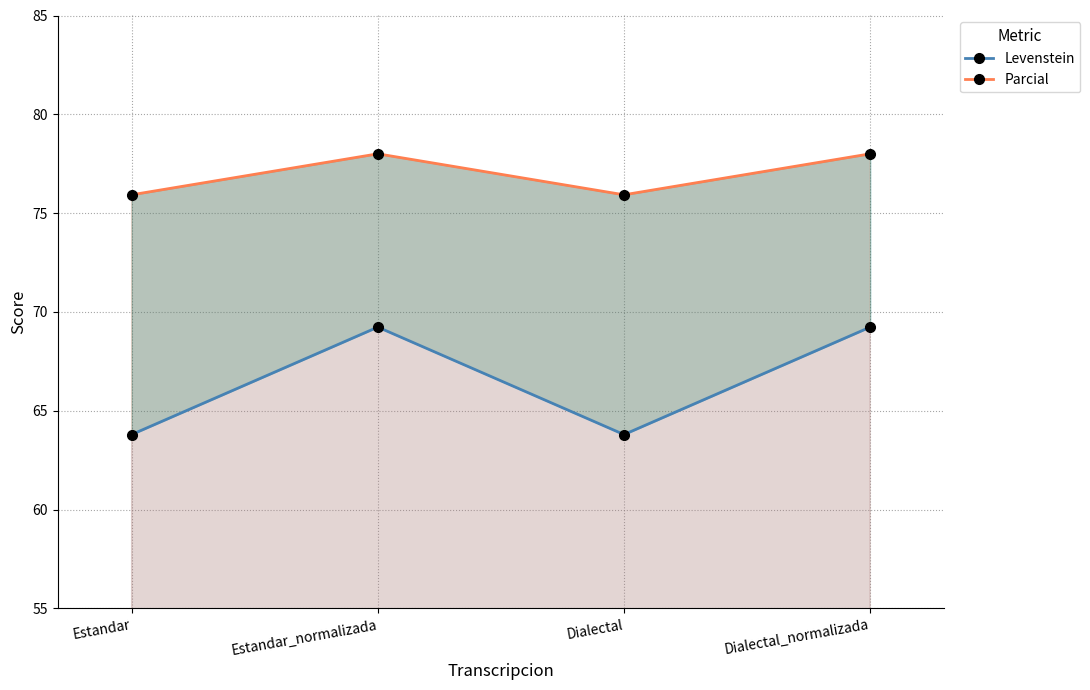

Where is the first local maximum for Parcial?

Estandar_normalizada